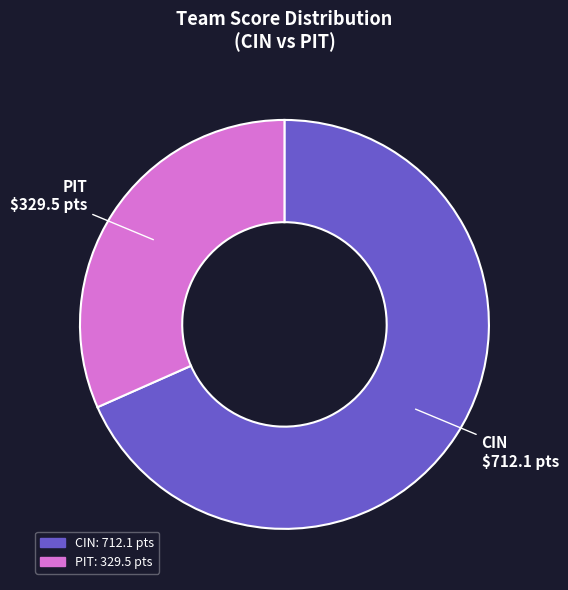

The PIT slice represents 40% of the pie. True or false?

False